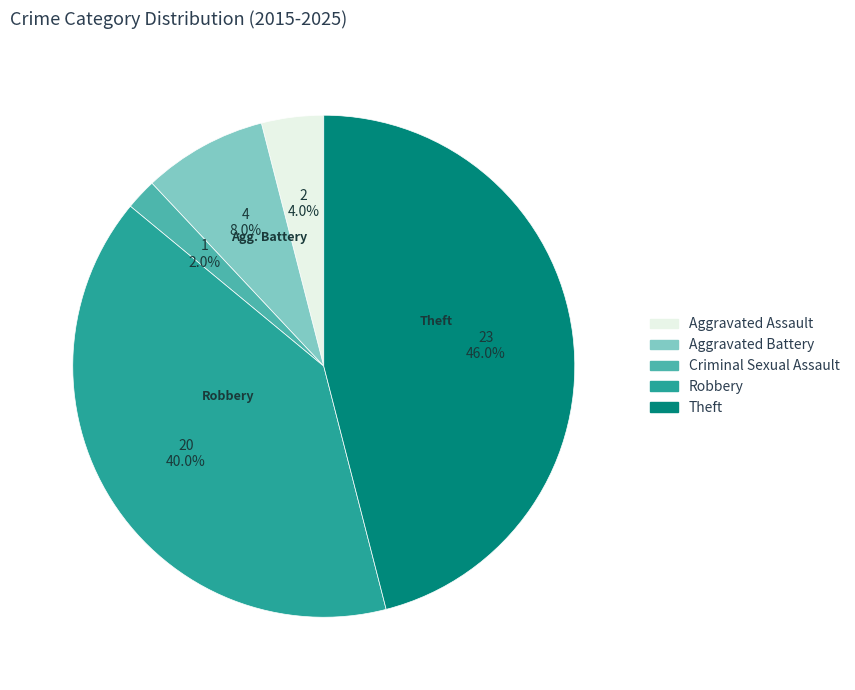

To the nearest percent, what is the combined percentage of Criminal Sexual Assault and Aggravated Assault?

6%